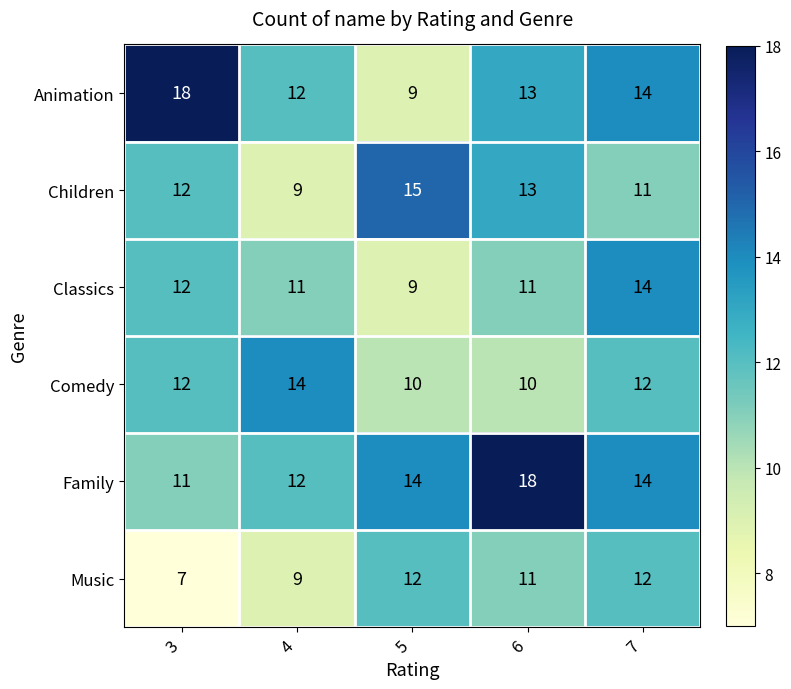

Reading right to left, list all the values displayed in this chart.

Animation: 14	13	9	12	18
Children: 11	13	15	9	12
Classics: 14	11	9	11	12
Comedy: 12	10	10	14	12
Family: 14	18	14	12	11
Music: 12	11	12	9	7